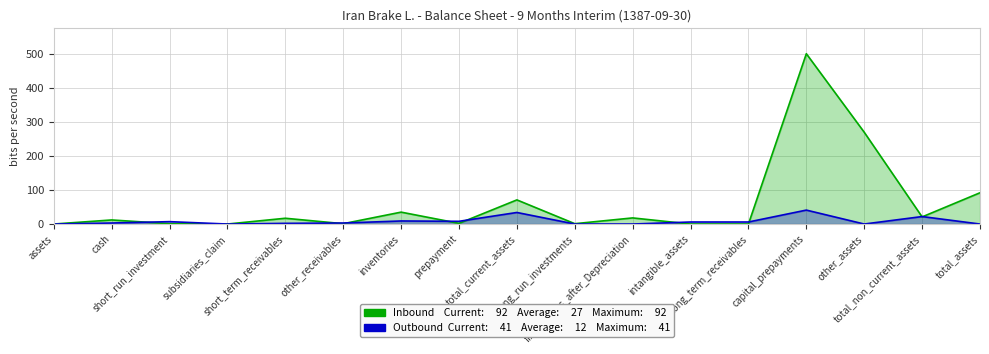

What is the label of the 3rd point from the left?

short_run_investment